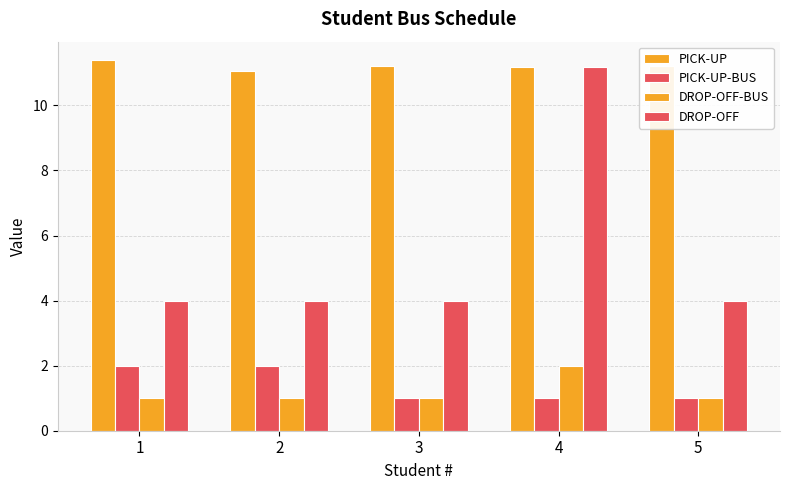

Which series has the largest range (max minus min)?

DROP-OFF